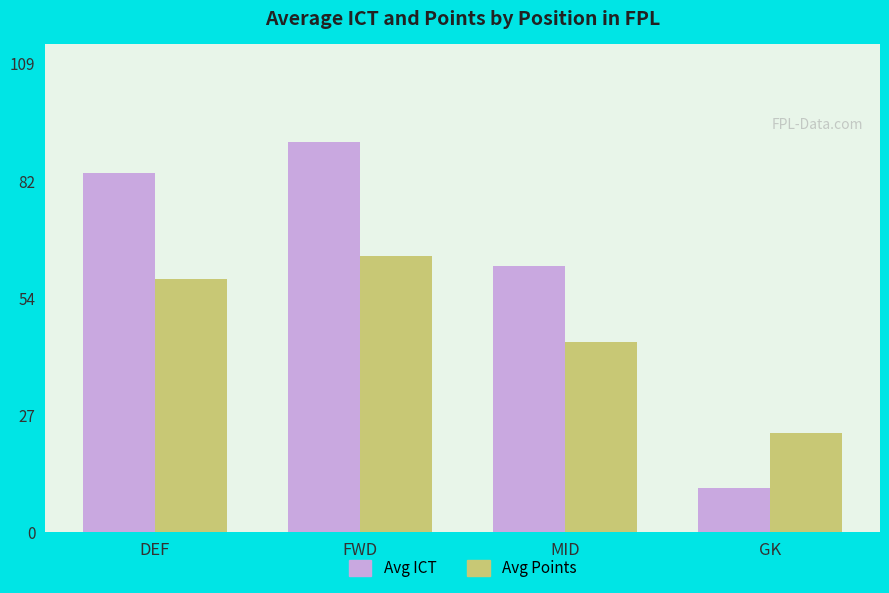

Is the value of Avg ICT at FWD greater than the value of Avg Points at MID?

Yes